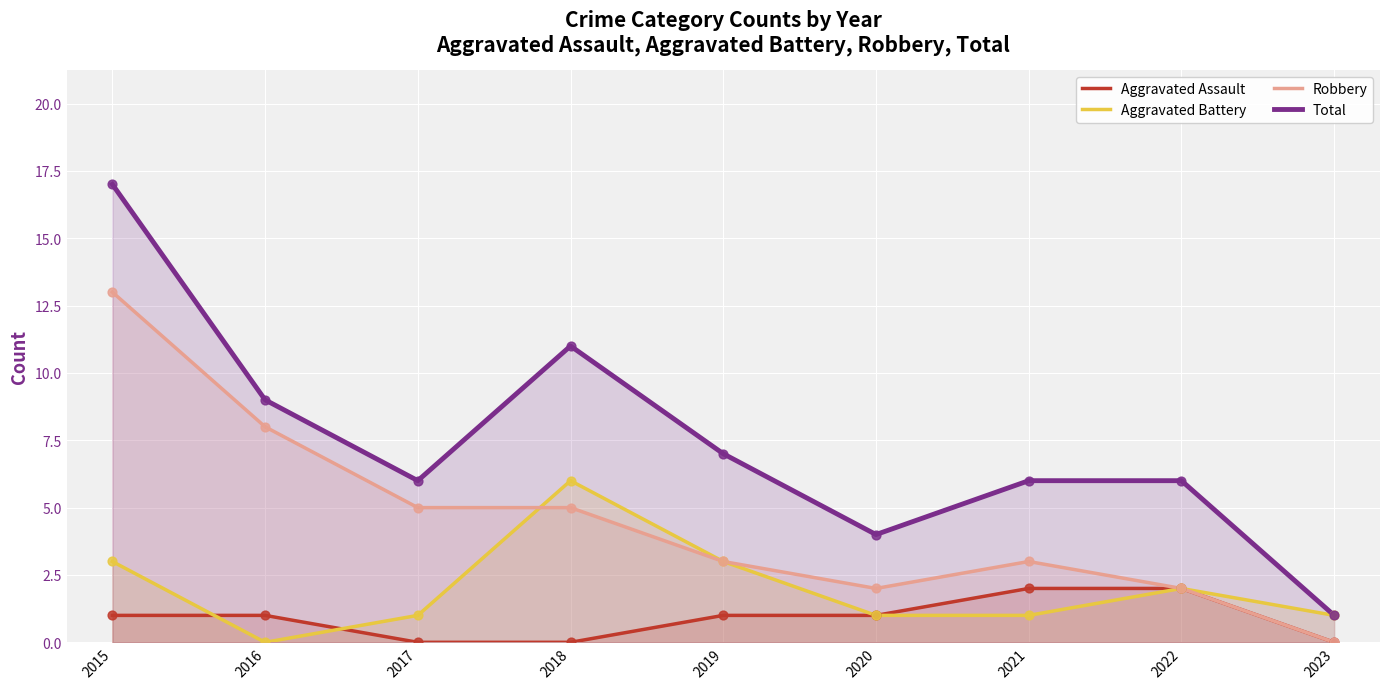

Which series has the largest total across all categories?

Total